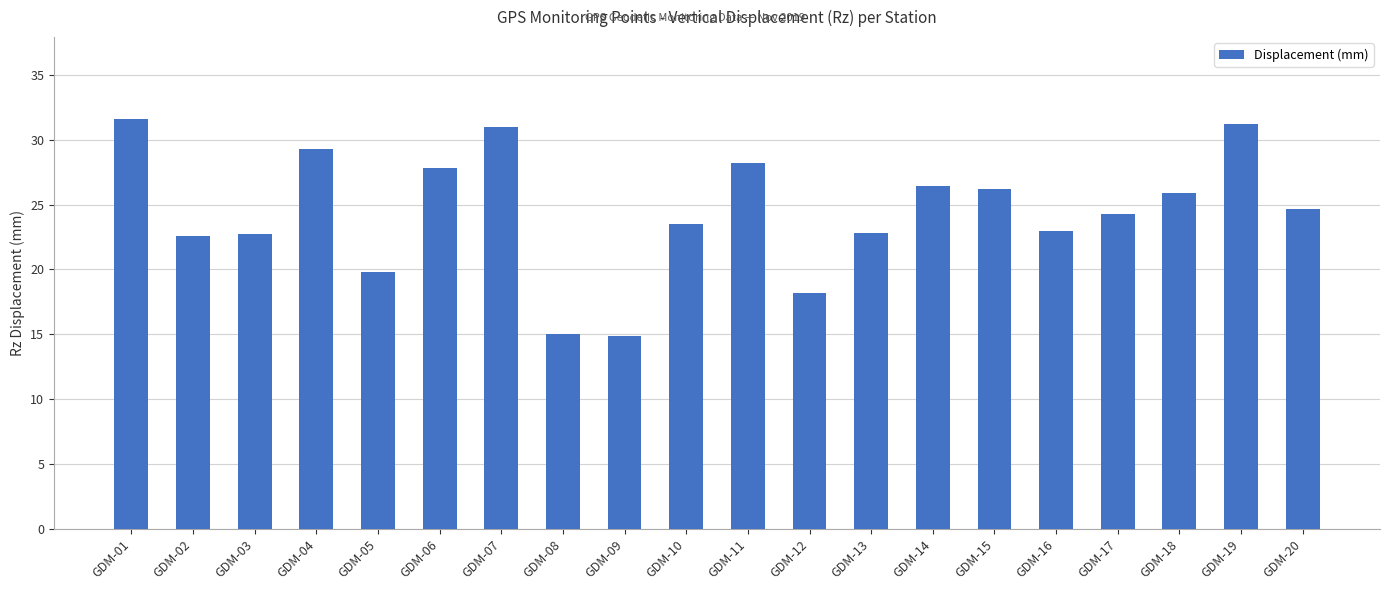

What is the approximate value at GDM-06?

27.8